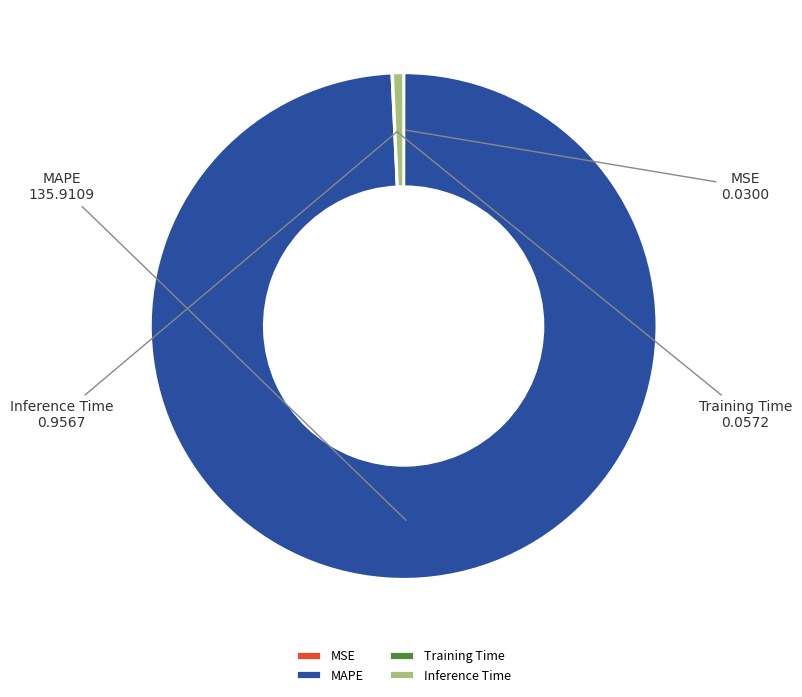

Do Inference Time and MAPE together represent more than half of the pie?

Yes